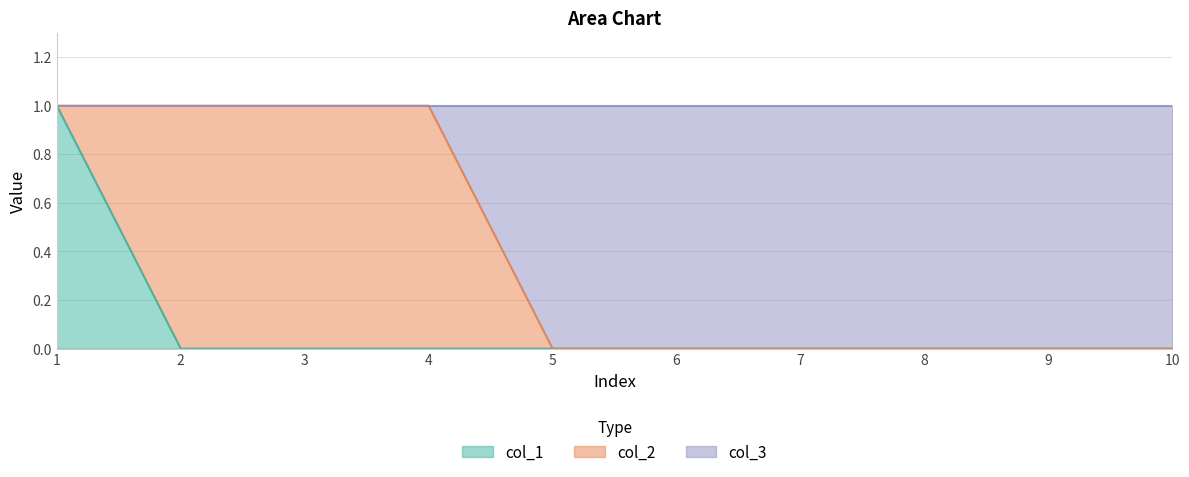

How many col_1 values are between 0 and 1?

10